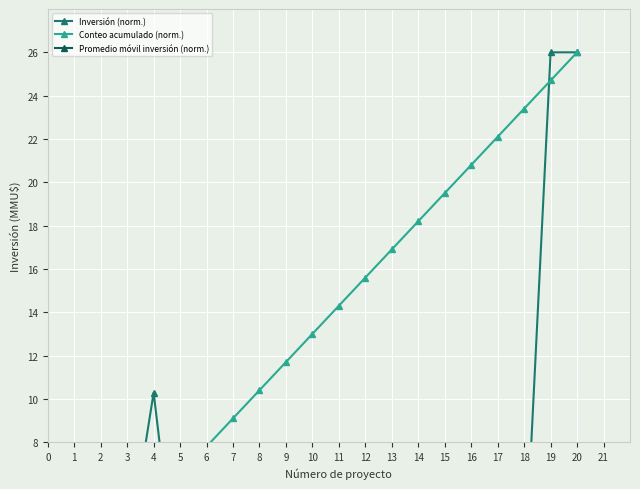

Reading left to right, extract all data points from this chart.

Inversión (norm.): 0.3	0.3	2.6	10.3	0.0	0.2	0.0	0.0	1.9	2.6	0.8	4.3	0.8	0.8	0.2	5.1	1.3	1.3	26.0	26.0
Conteo acumulado (norm.): 1.3	2.6	3.9	5.2	6.5	7.8	9.1	10.4	11.7	13.0	14.3	15.6	16.9	18.2	19.5	20.8	22.1	23.4	24.7	26.0
Promedio móvil inversión (norm.): 0.3	0.3	1.1	3.4	2.7	2.3	2.0	1.7	1.7	1.8	1.7	1.9	1.9	1.8	1.7	1.9	1.9	1.8	3.1	4.2